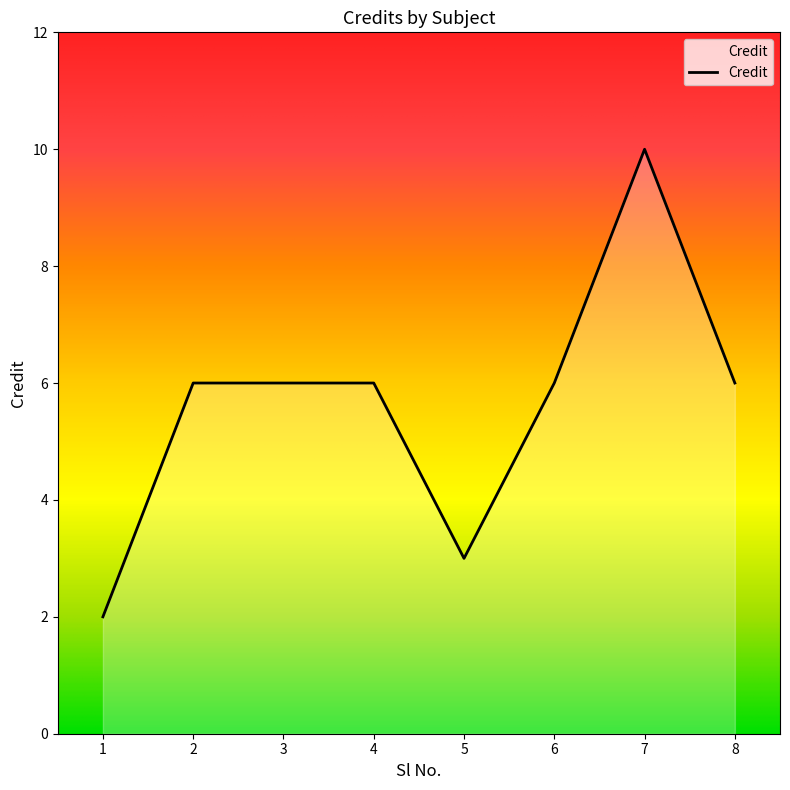

Approximately how many times larger is the value at 5 compared to 7?

0.3